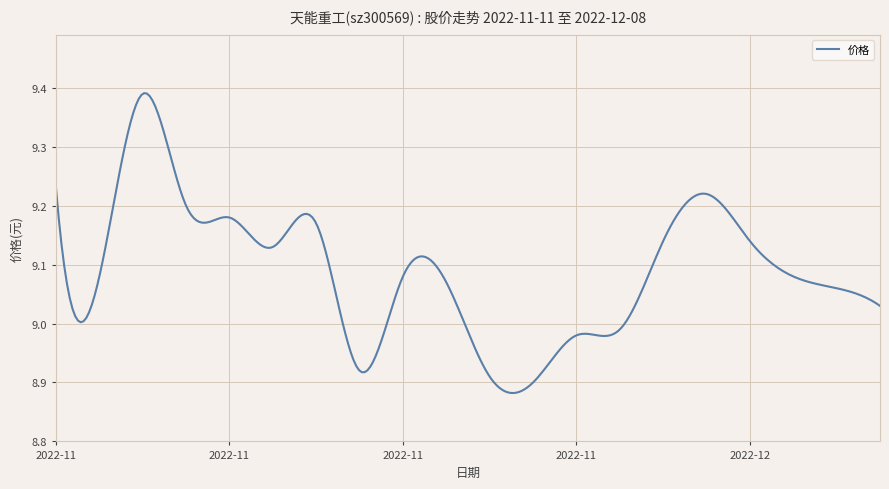

What is the difference between the maximum and minimum values?

0.5